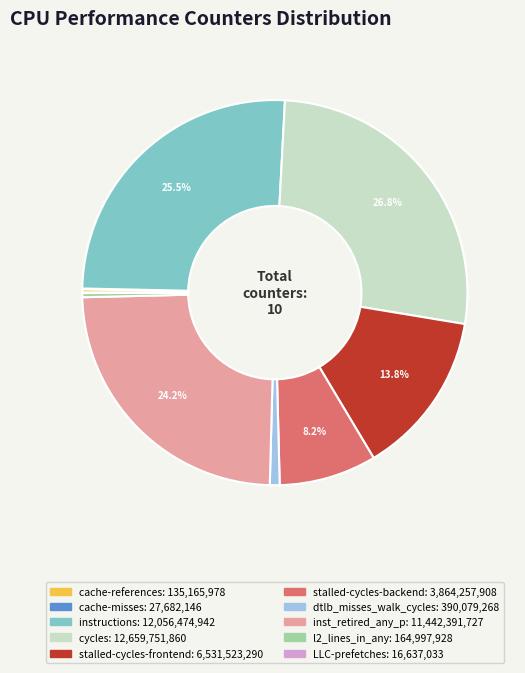

Which category has the biggest portion of the pie?

cycles